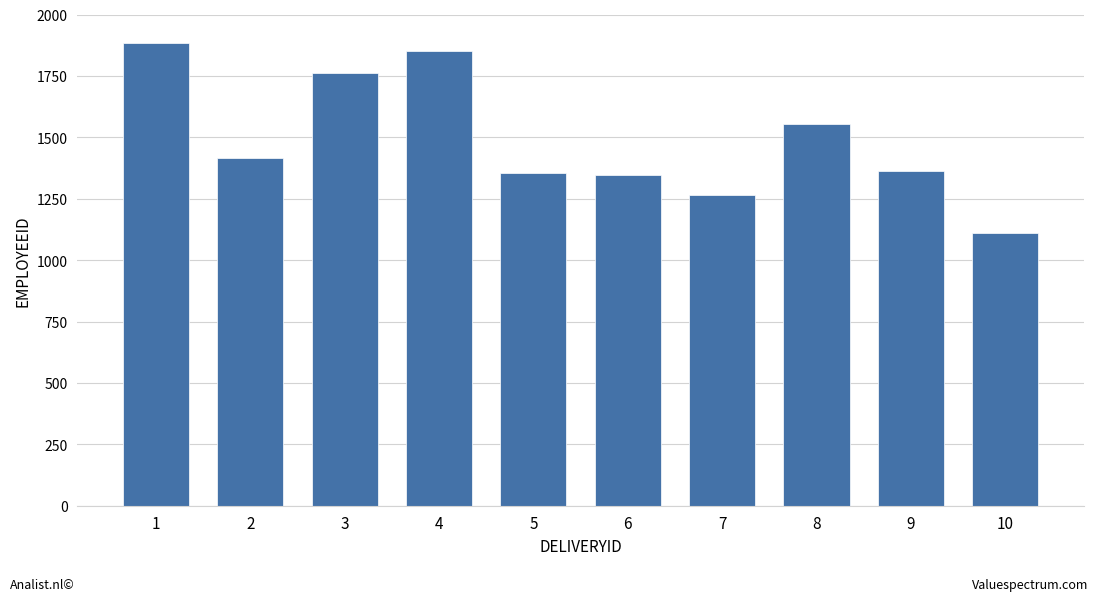

What is the difference between the values at 7 and 6?

78